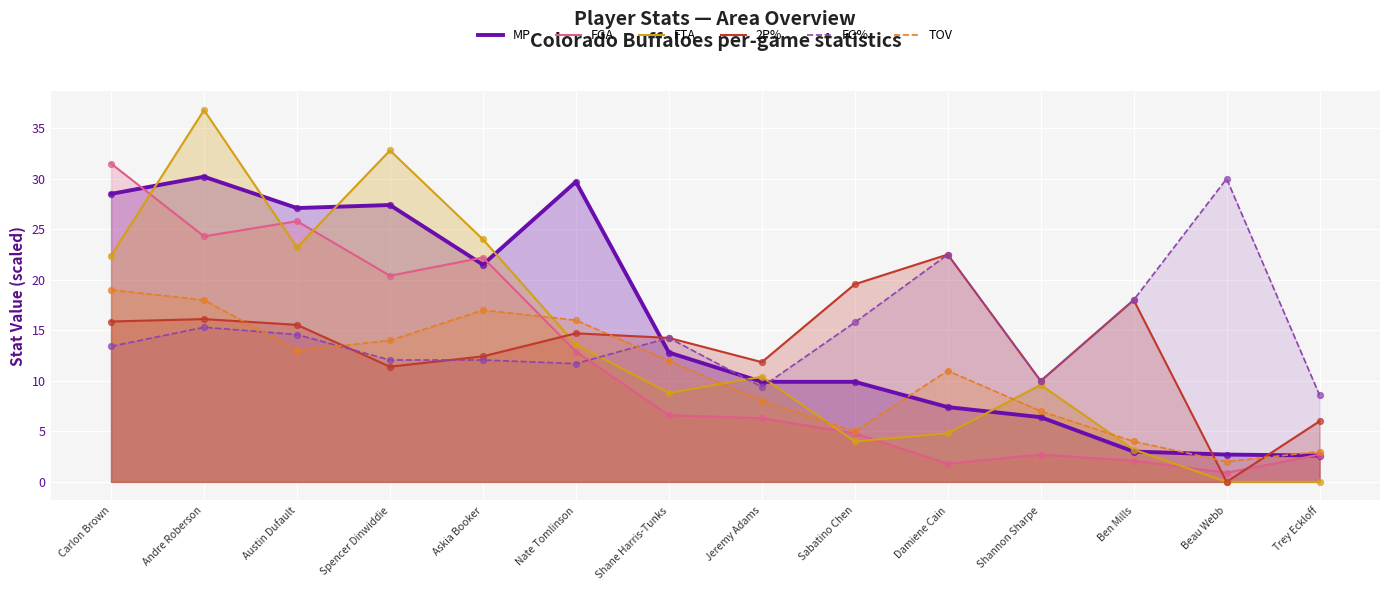

Is the value of TOV at Trey Eckloff greater than the value of FTA at Damiene Cain?

No